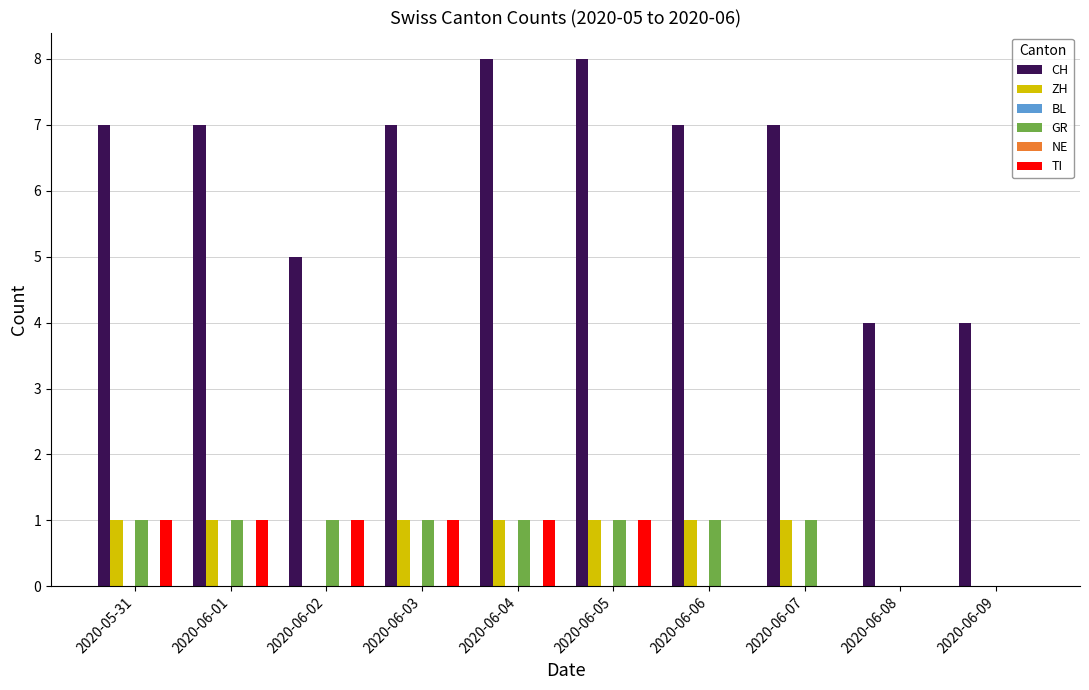

Which category has the lowest value in the BL series?

2020-05-31